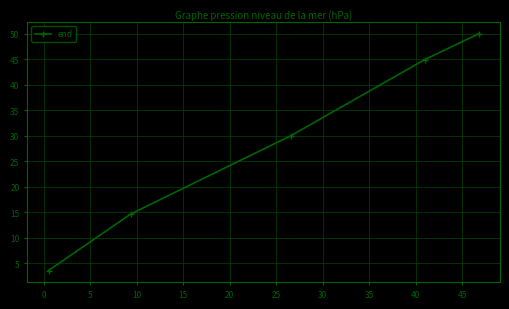

True or false: the data has more than 0 interior local peaks.

False